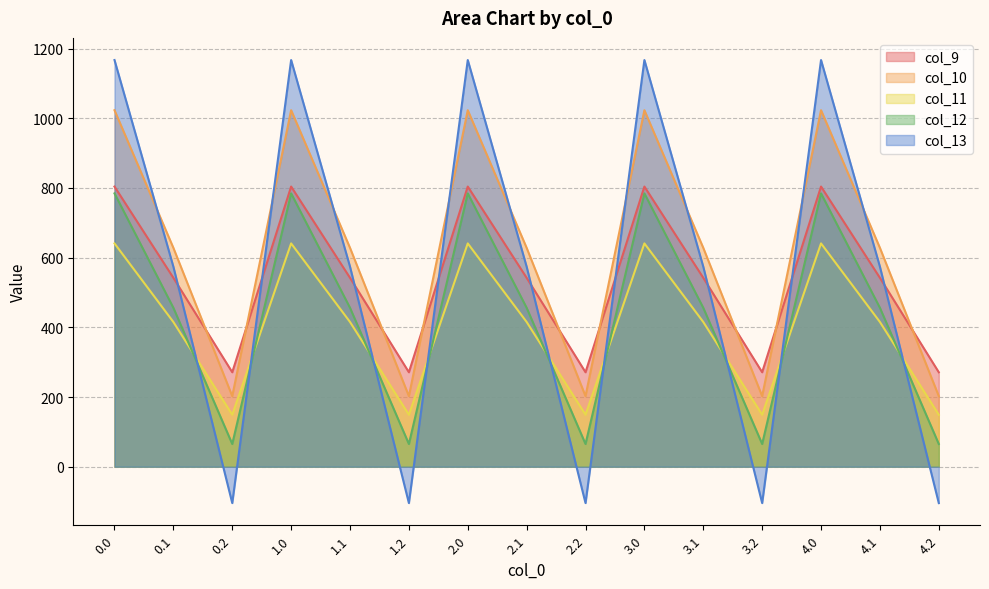

Is it true that col_11 equals 149.1 at 4.2?

True